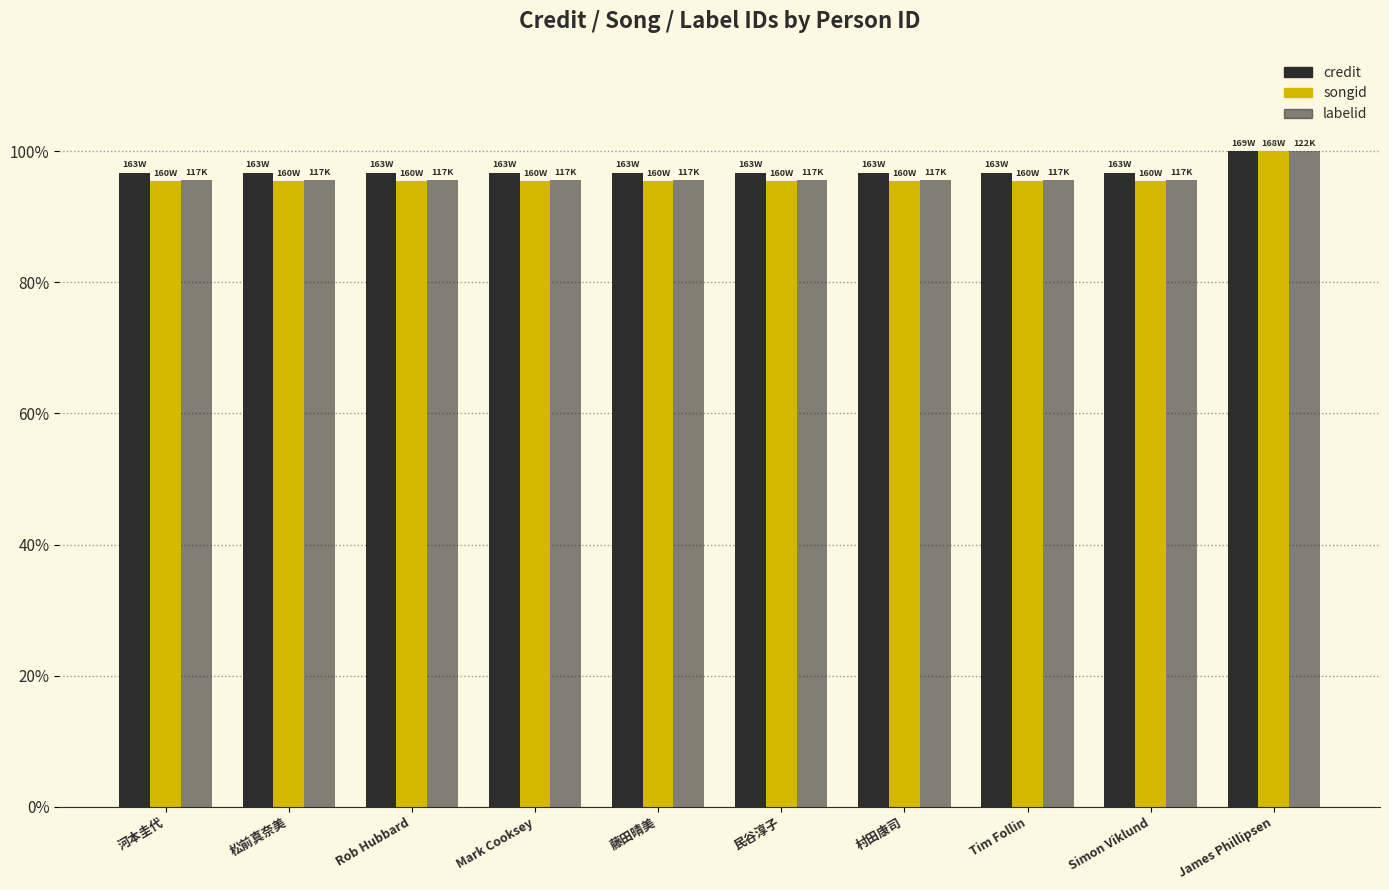

What is the smallest value displayed?

95.4